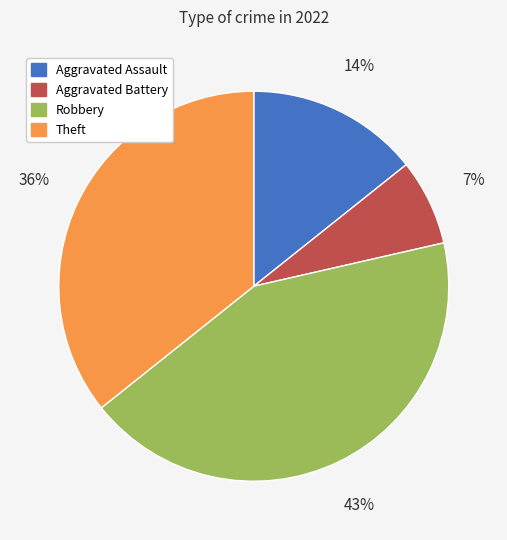

Rank the categories by value from lowest to highest.

Aggravated Battery, Aggravated Assault, Theft, Robbery